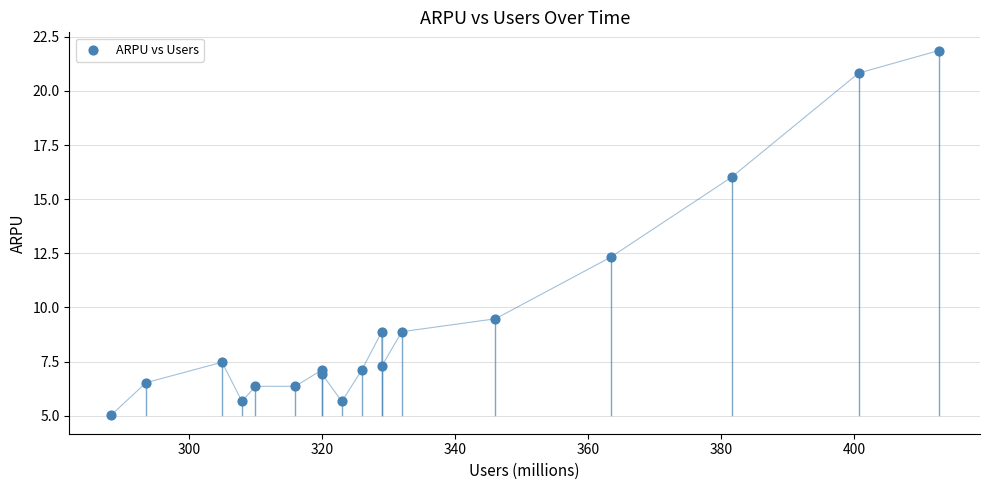

What Y value in the scatter plot is closest to 13?

12.3